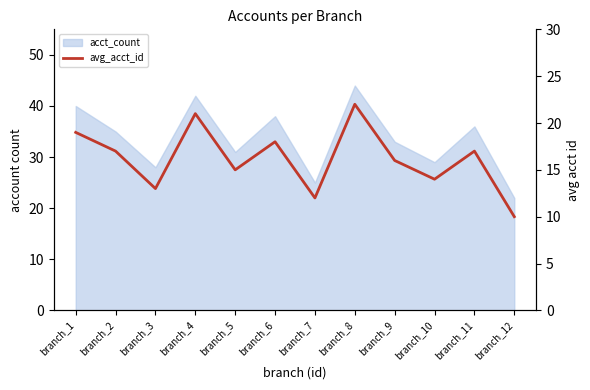

Does the chart display data point markers on the line(s)?

No